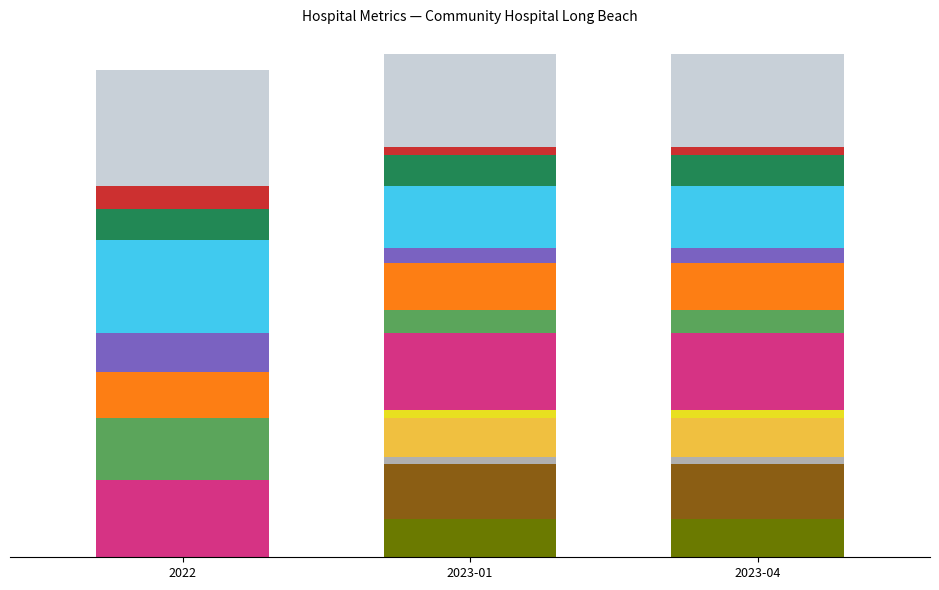

Does the chart contain stacked bars?

Yes